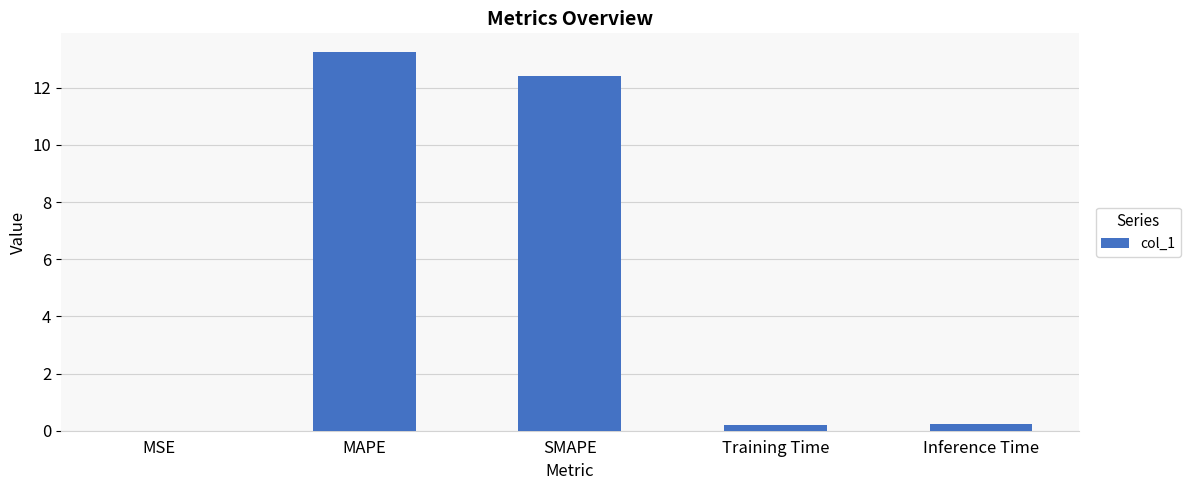

What is the change in value from MAPE to SMAPE?

-0.8